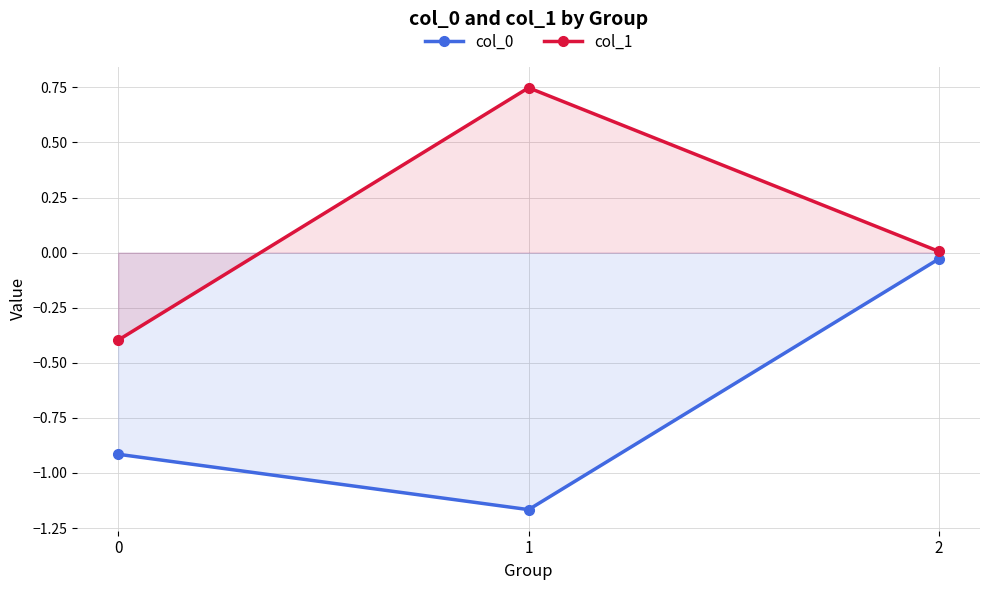

Which series changed the most between 1 and 2?

col_0